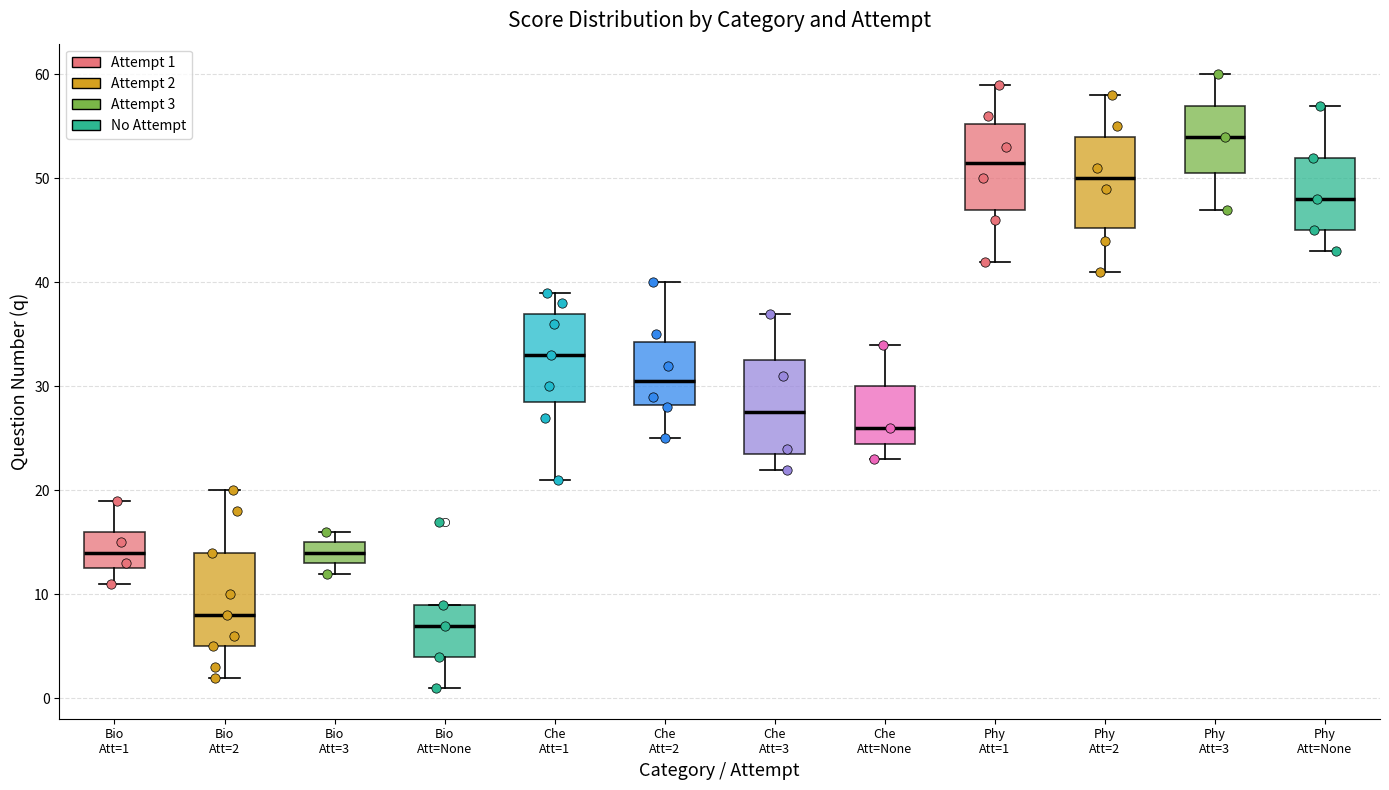

Reading left to right, transcribe this box plot: for each box, give where its median line is, the range the box spans, and where its two whiskers end, as read against the y-axis. The values are not printed on the chart, so give them approximately, as read against the axis.

Bio Att=1: median 14, box 13 to 16, whiskers 11 to 19
Bio Att=2: median 8, box 5 to 14, whiskers 2 to 20
Bio Att=3: median 14, box 13 to 15, whiskers 12 to 16
Bio Att=None: median 7, box 4 to 9, whiskers 1 to 9
Che Att=1: median 33, box 29 to 37, whiskers 21 to 39
Che Att=2: median 31, box 28 to 34, whiskers 25 to 40
Che Att=3: median 28, box 24 to 33, whiskers 22 to 37
Che Att=None: median 26, box 25 to 30, whiskers 23 to 34
Phy Att=1: median 52, box 47 to 55, whiskers 42 to 59
Phy Att=2: median 50, box 45 to 54, whiskers 41 to 58
Phy Att=3: median 54, box 51 to 57, whiskers 47 to 60
Phy Att=None: median 48, box 45 to 52, whiskers 43 to 57